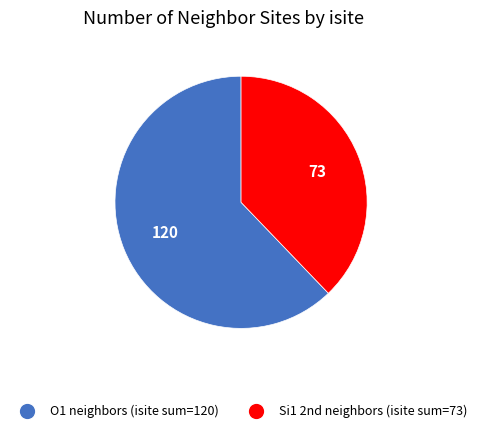

Does any single category account for the majority?

Yes